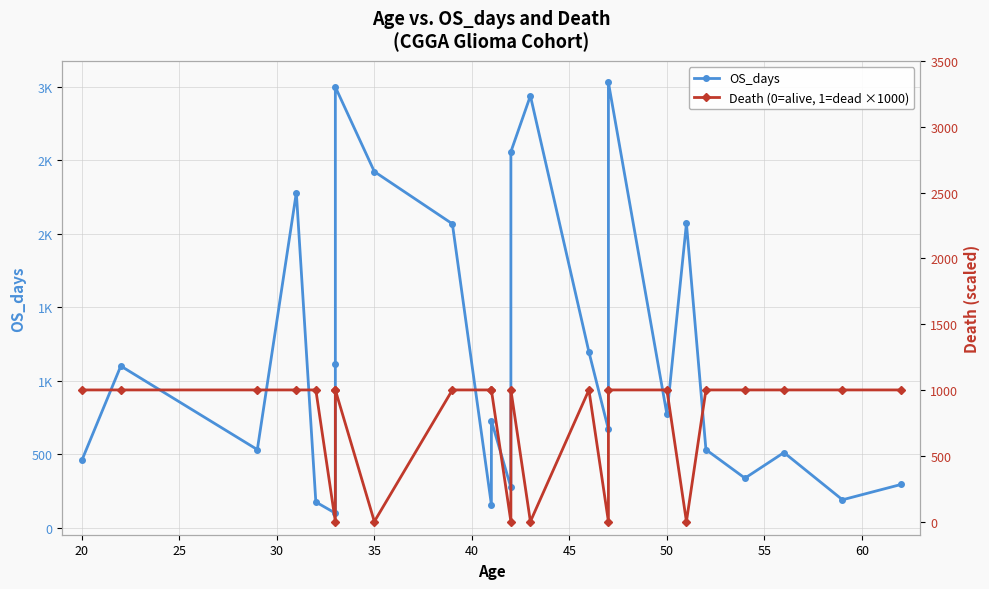

Reading left to right, list all the values displayed in this chart.

OS_days: 459	1101	533	2279	177	101	1116	2997	2422	2067	159	730	276	2557	2937	1197	670	3028	772	2070	533	339	513	192	296
Death (0=alive, 1=dead ×1000): 1000	1000	1000	1000	1000	0	1000	1000	0	1000	1000	1000	0	1000	0	1000	0	1000	1000	0	1000	1000	1000	1000	1000